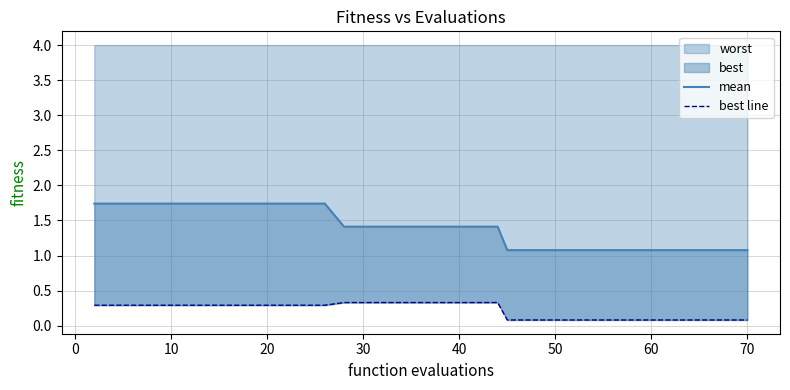

True or false: best line and mean intersect in this chart.

False